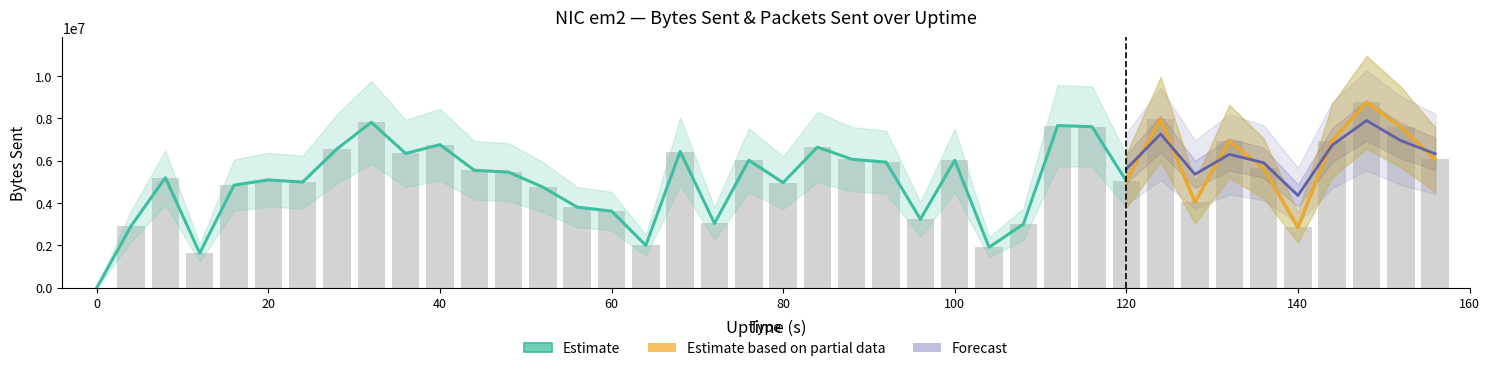

Which has a higher value, 68 or 24?

68